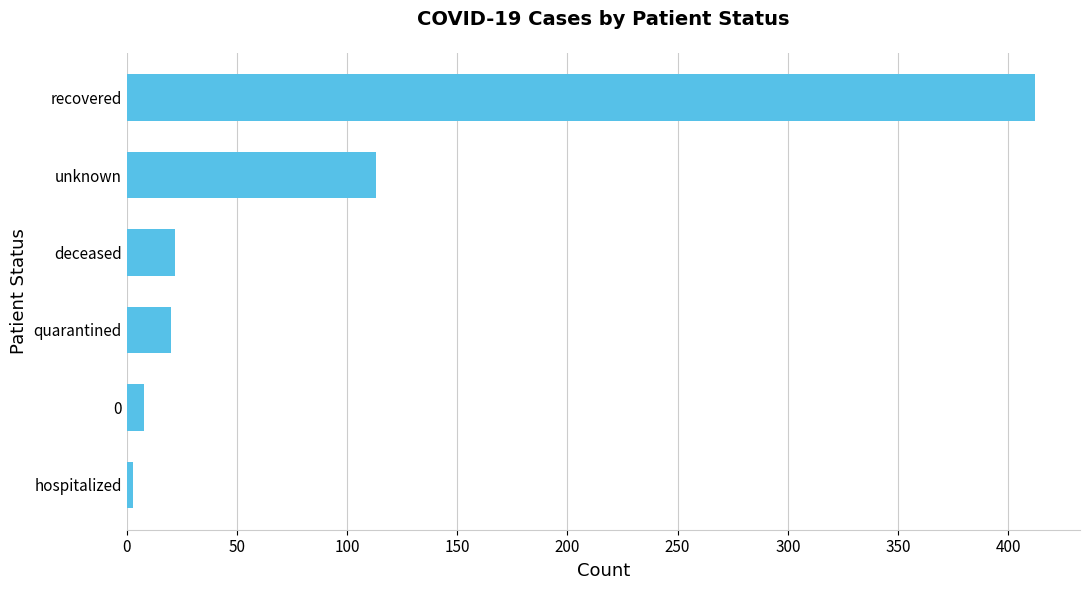

What value does the data have at 0?

8